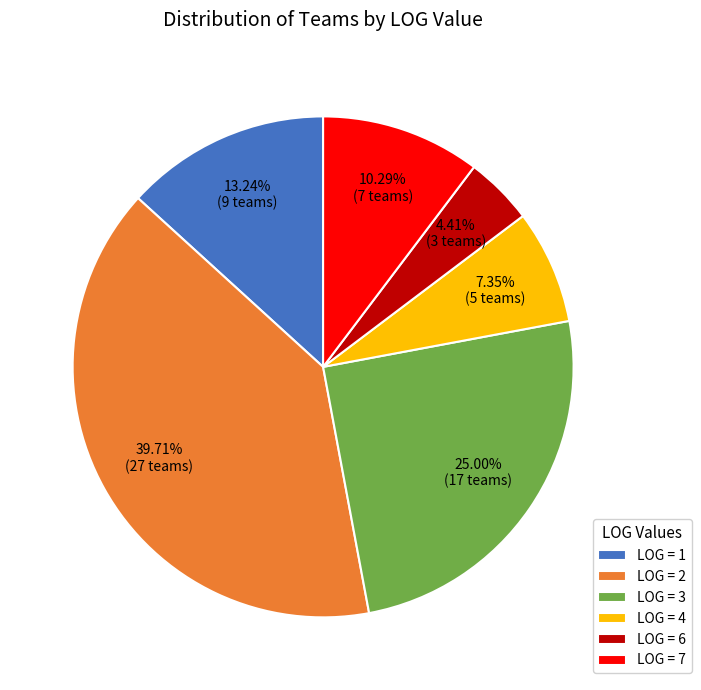

Rank the categories by value from highest to lowest.

LOG = 2, LOG = 3, LOG = 1, LOG = 7, LOG = 4, LOG = 6